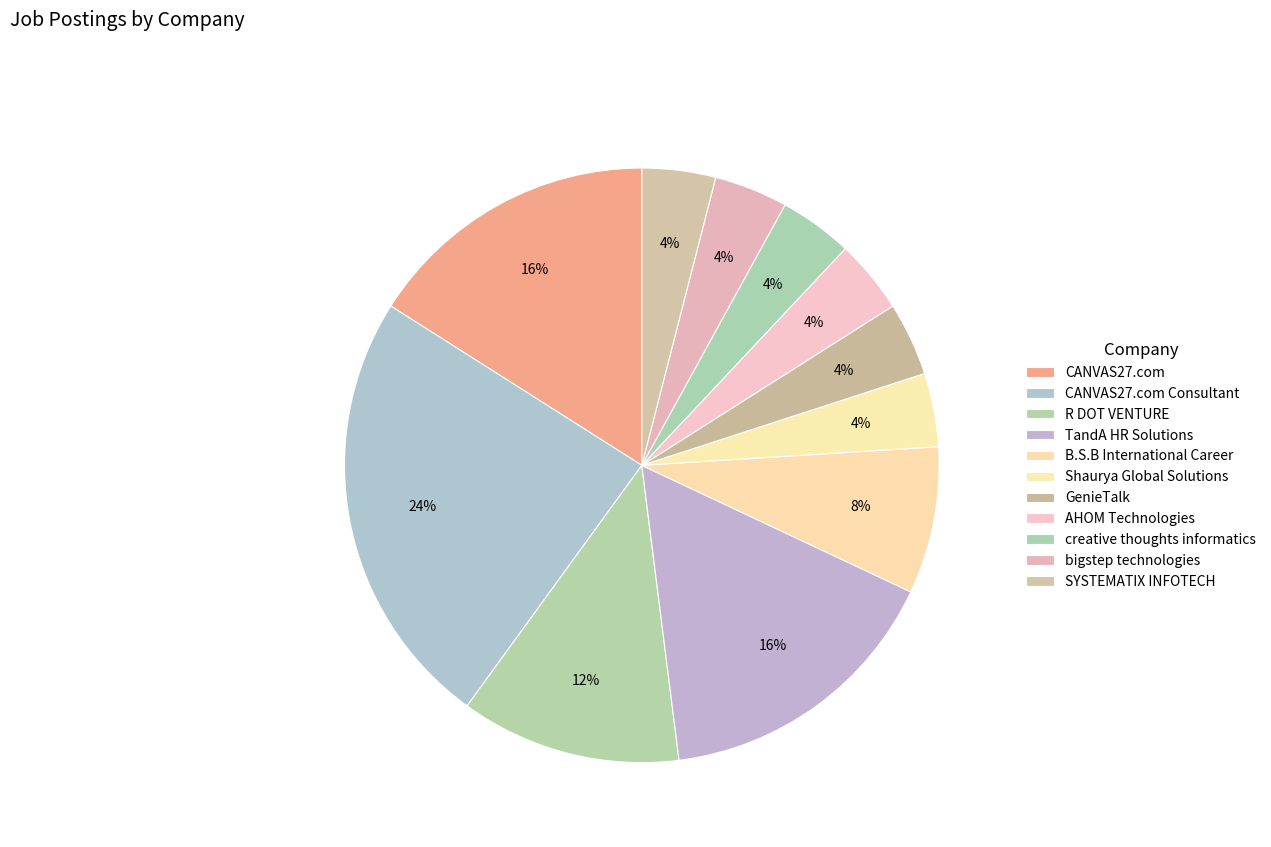

Which slice is the smallest?

Shaurya Global Solutions